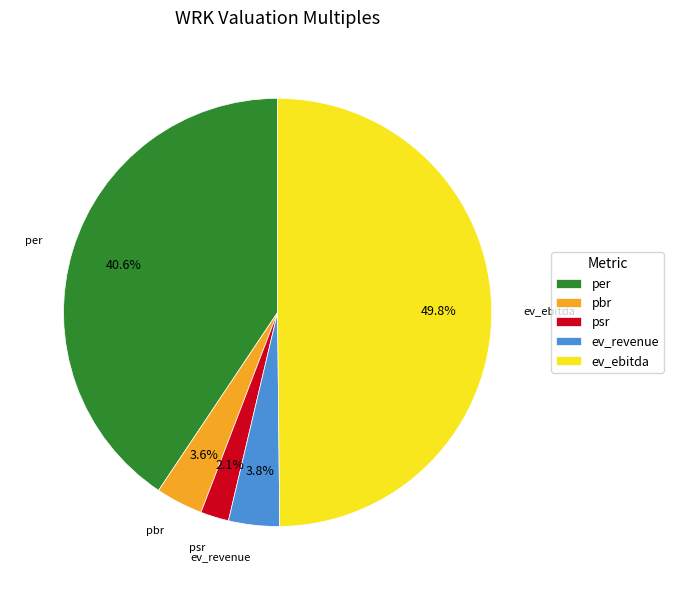

To the nearest percent, what is the combined percentage of psr and per?

43%